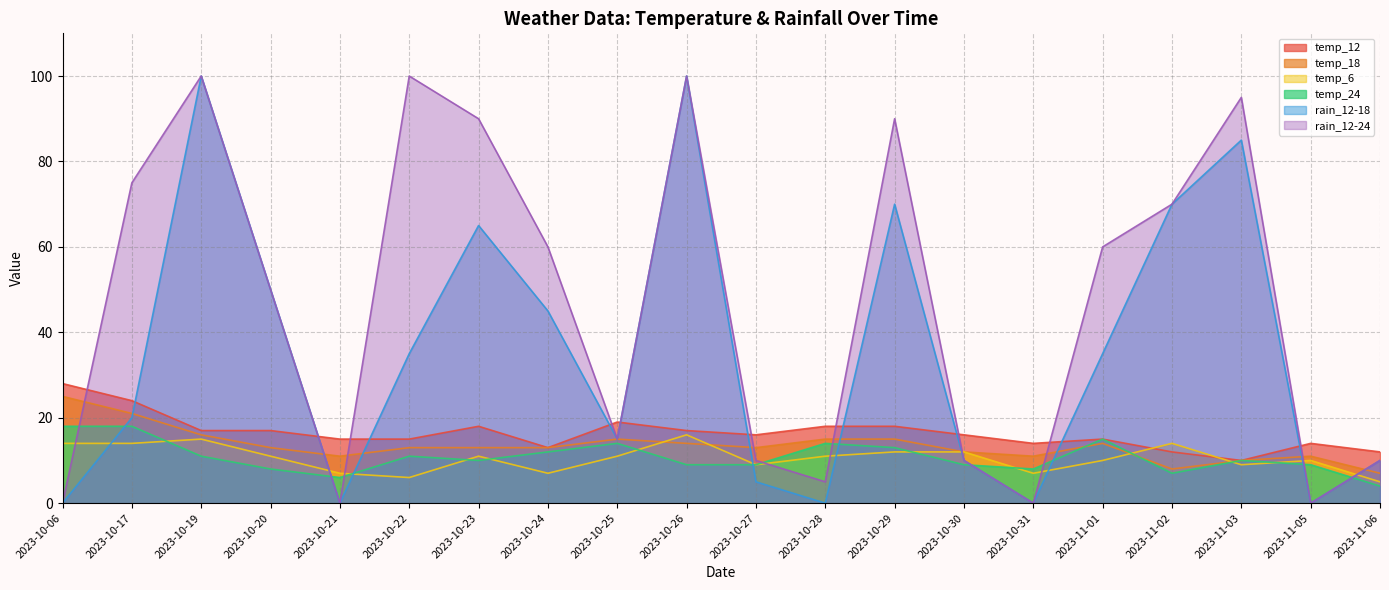

How many series are shown in this chart?

6